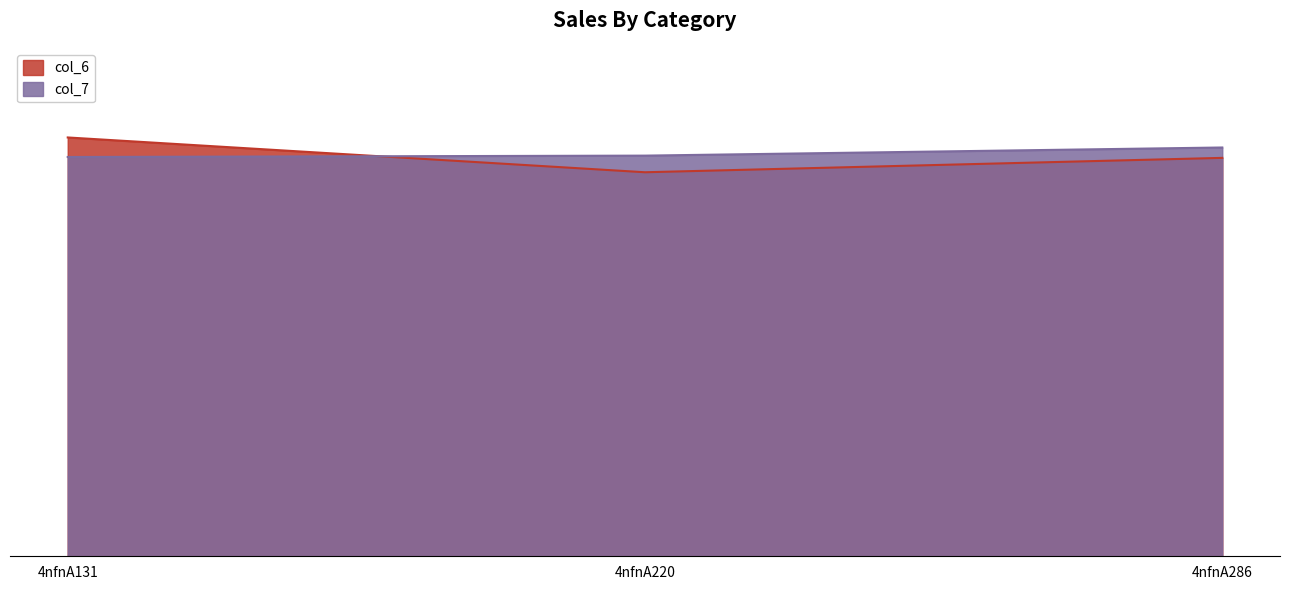

Which has a higher value, 4nfnA220 or 4nfnA131?

4nfnA131